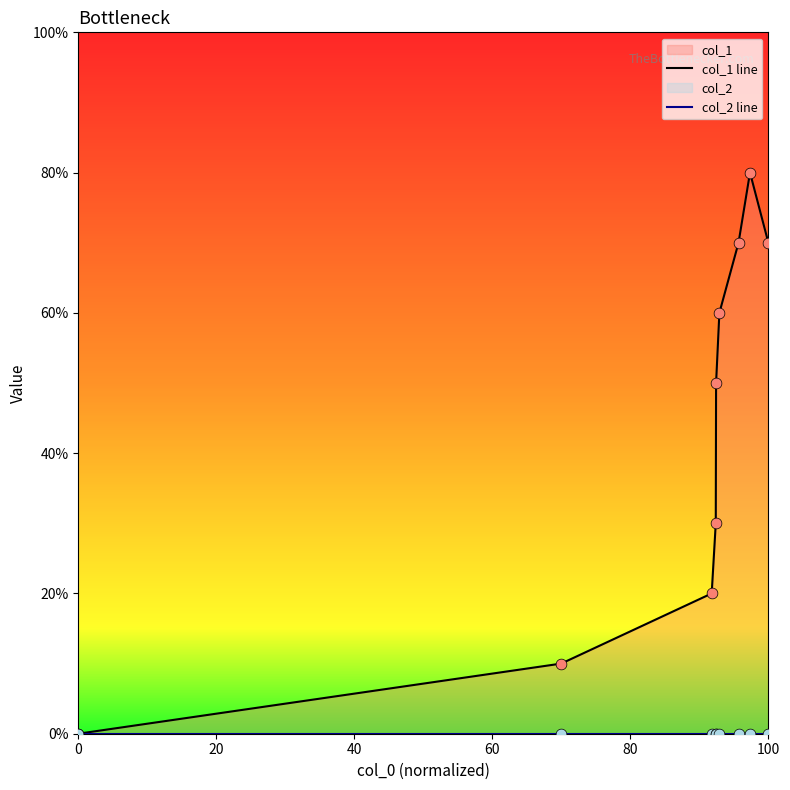

Which series contains the lowest Y value?

col_1 line